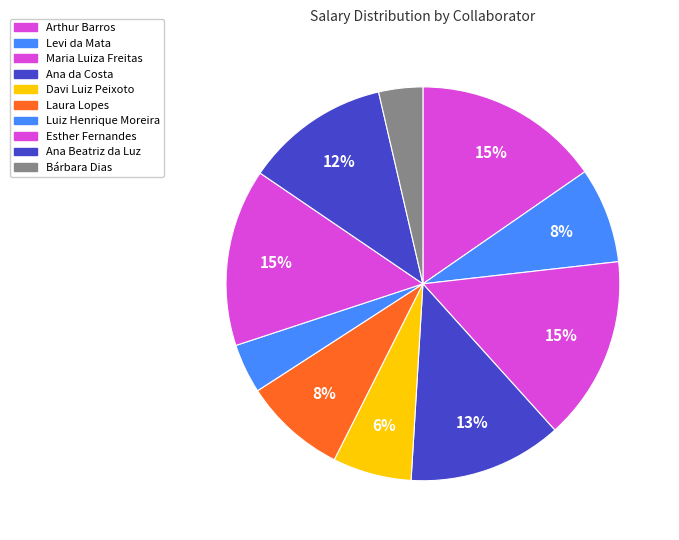

How many segments does this pie chart have?

10